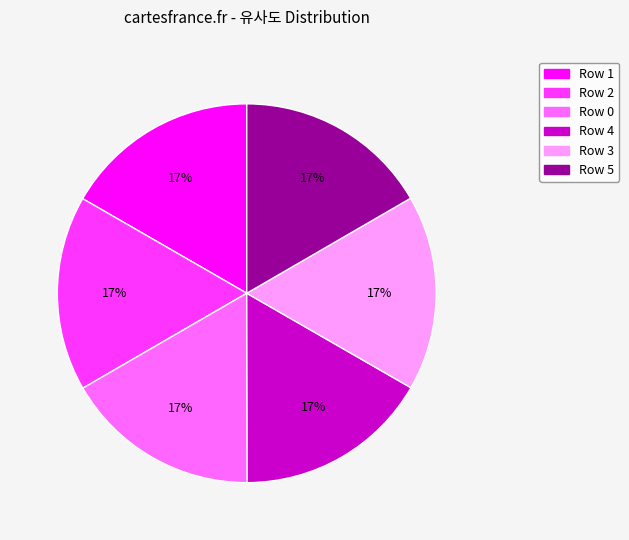

To the nearest percent, what portion does Row 2 represent?

17%